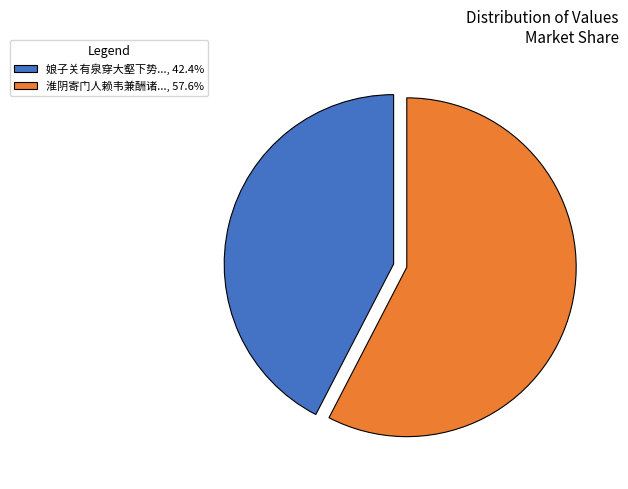

Does 娘子关有泉穿大壑下势..., 42.4% represent more than half of the total?

No